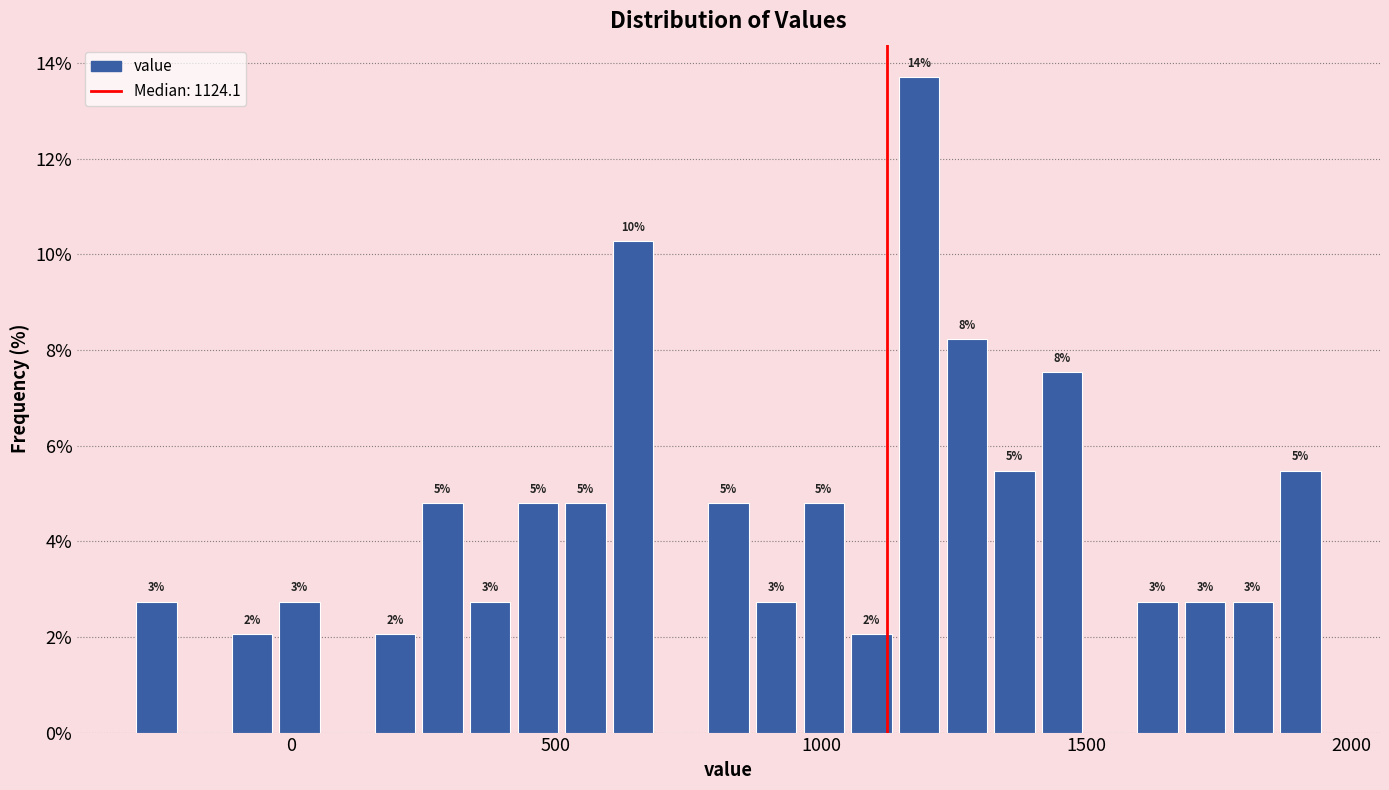

Read against the x-axis, roughly where is the centre of the tallest bar?

1200